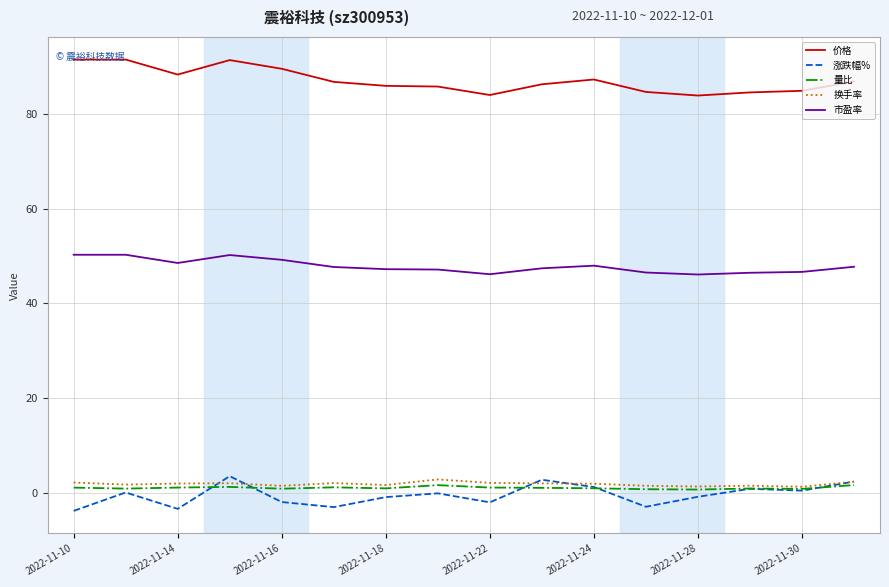

Which series has the largest total across all categories?

价格